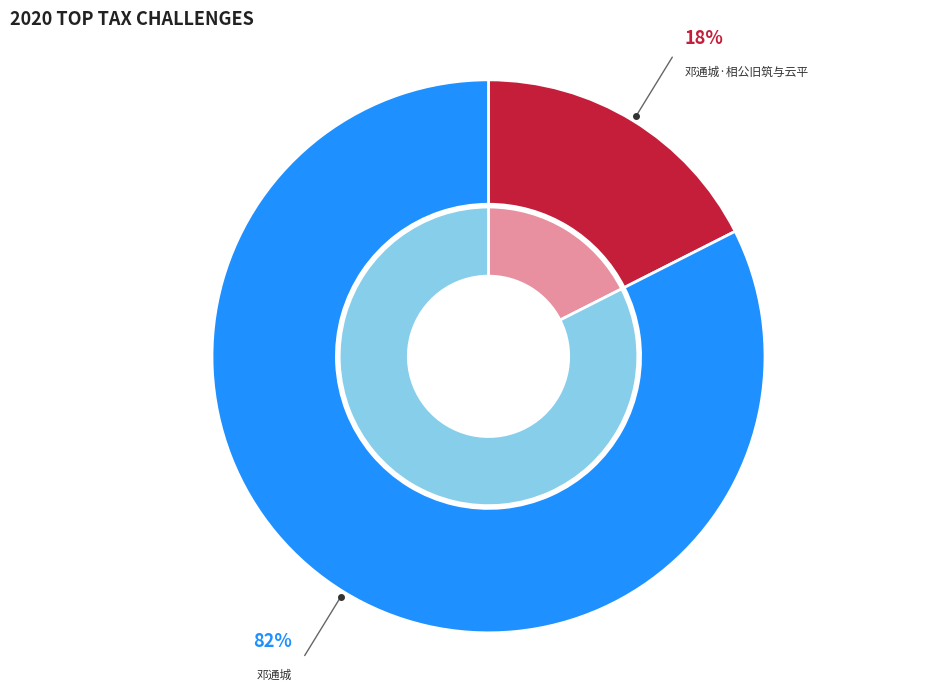

Combined, do 邓通城 and 邓通城·相公旧筑与云平 account for over 50%?

Yes